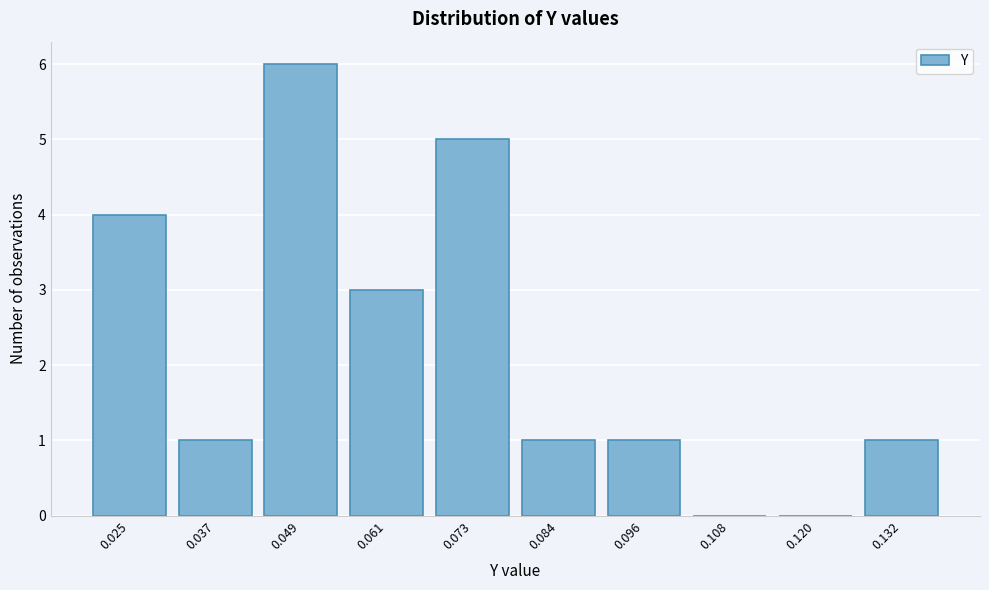

Reading left to right, extract all data points from this chart.

0.025=4	0.037=1	0.049=6	0.061=3	0.073=5	0.084=1	0.096=1	0.108=0	0.120=0	0.132=1